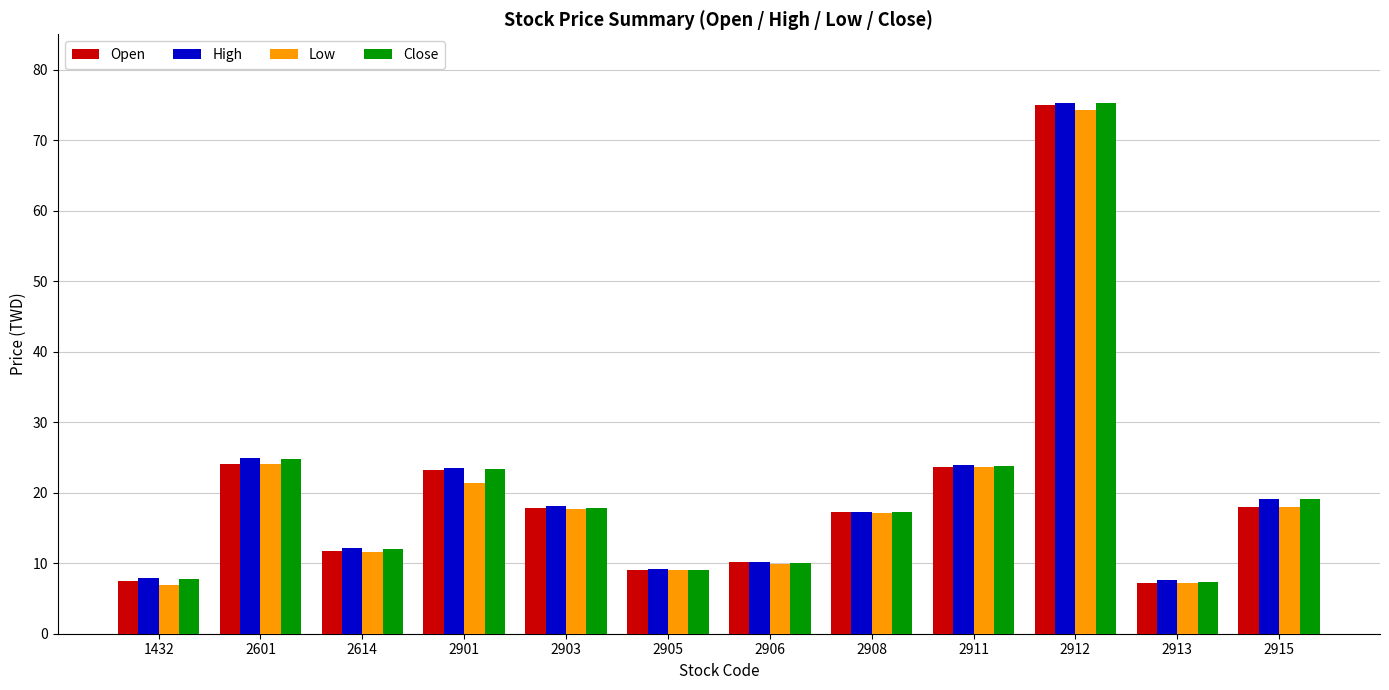

At how many categories does at least one series exceed 43?

1